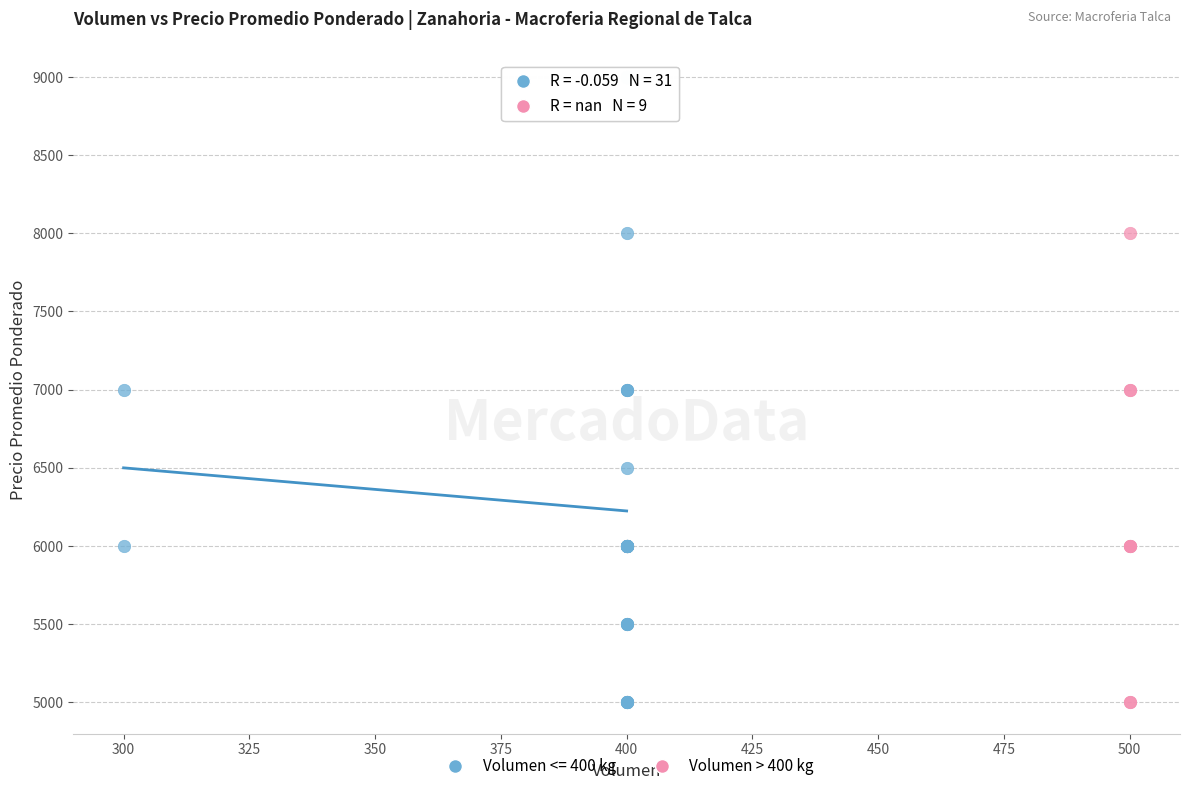

Which series contains the highest Y value?

Volumen <= 400 kg